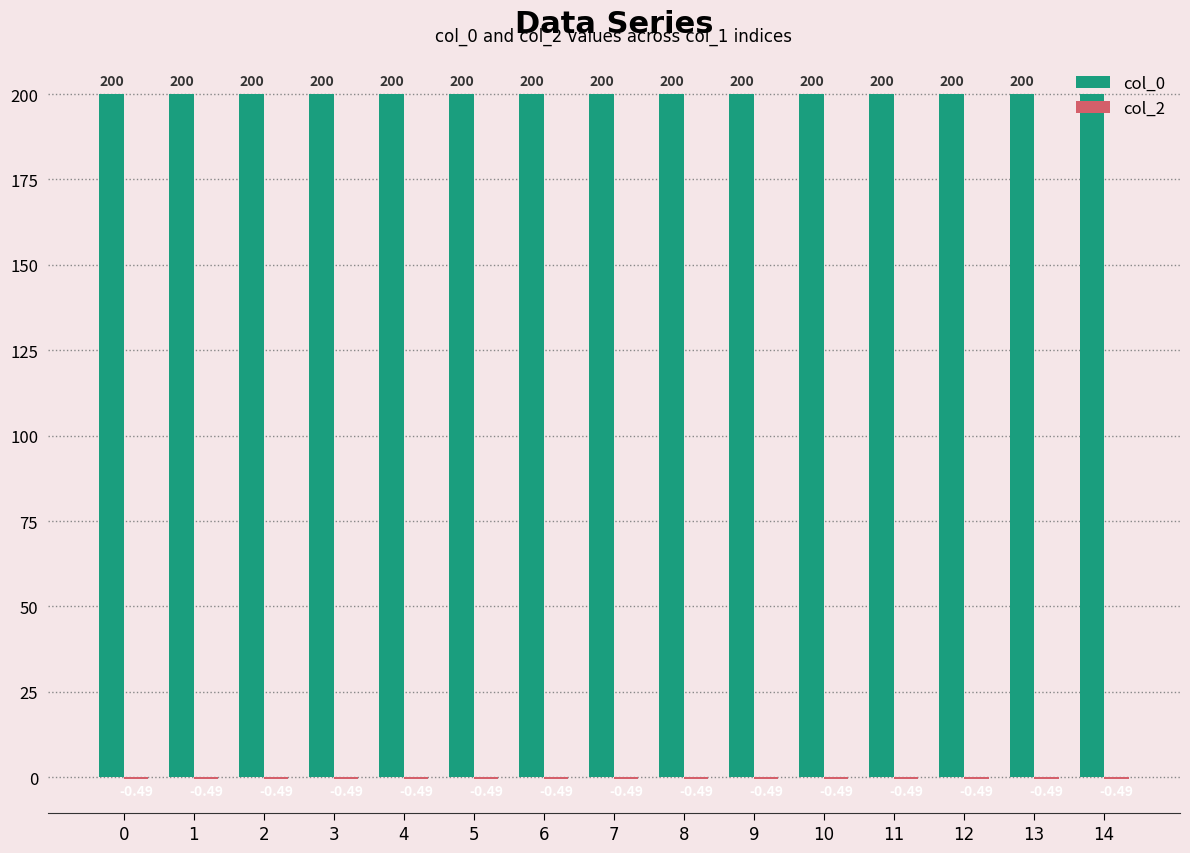

Is the value of col_2 at 8 greater than the value of col_0 at 3?

No